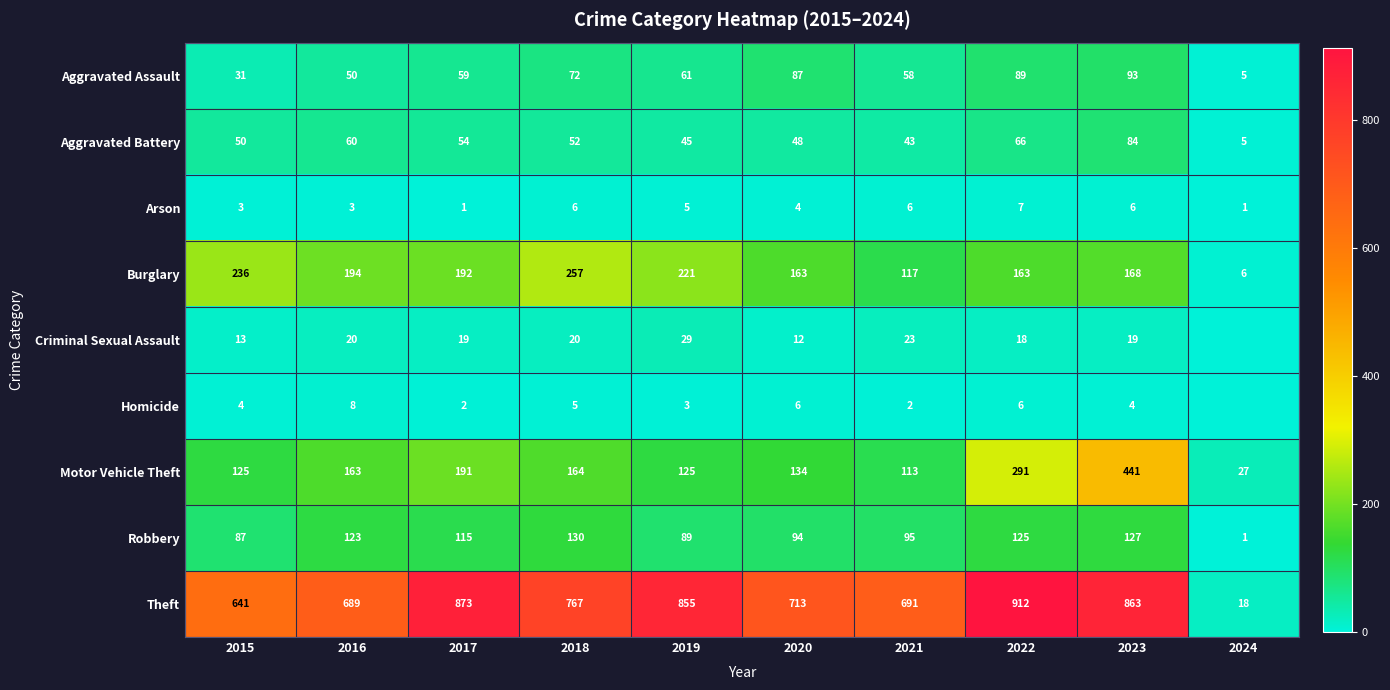

What is the sum of the Theft values at 2019 and 2015?

1496